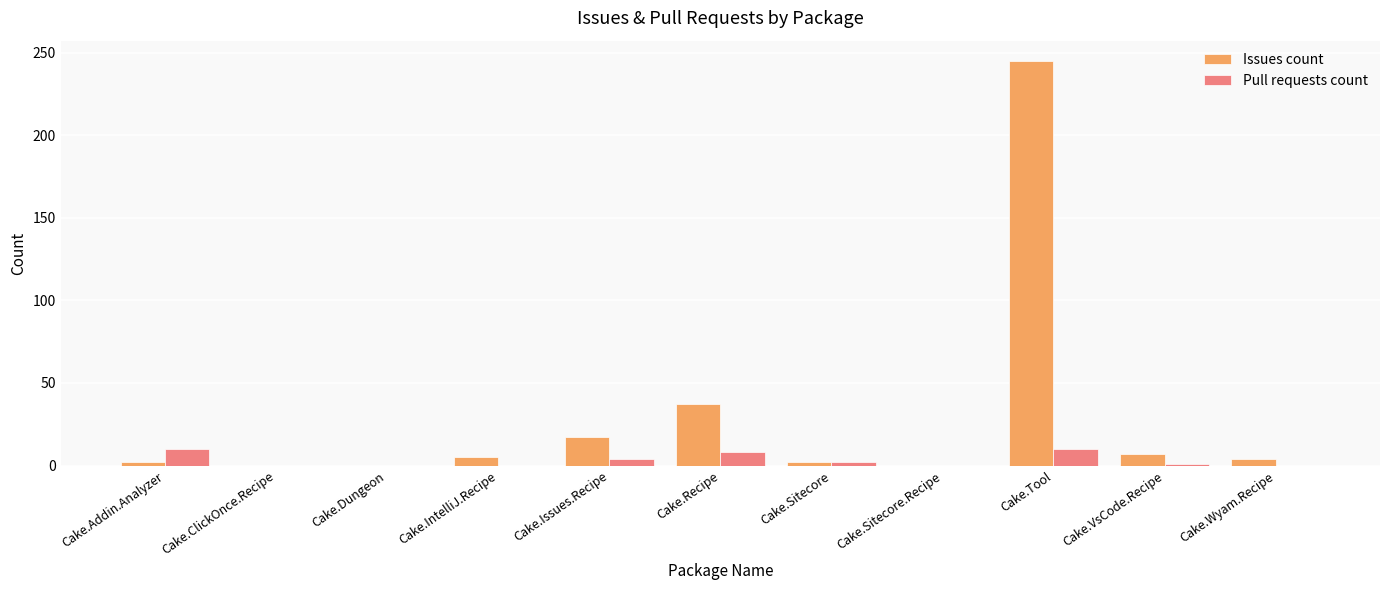

True or false: Pull requests count has a value of 0 at Cake.ClickOnce.Recipe.

True